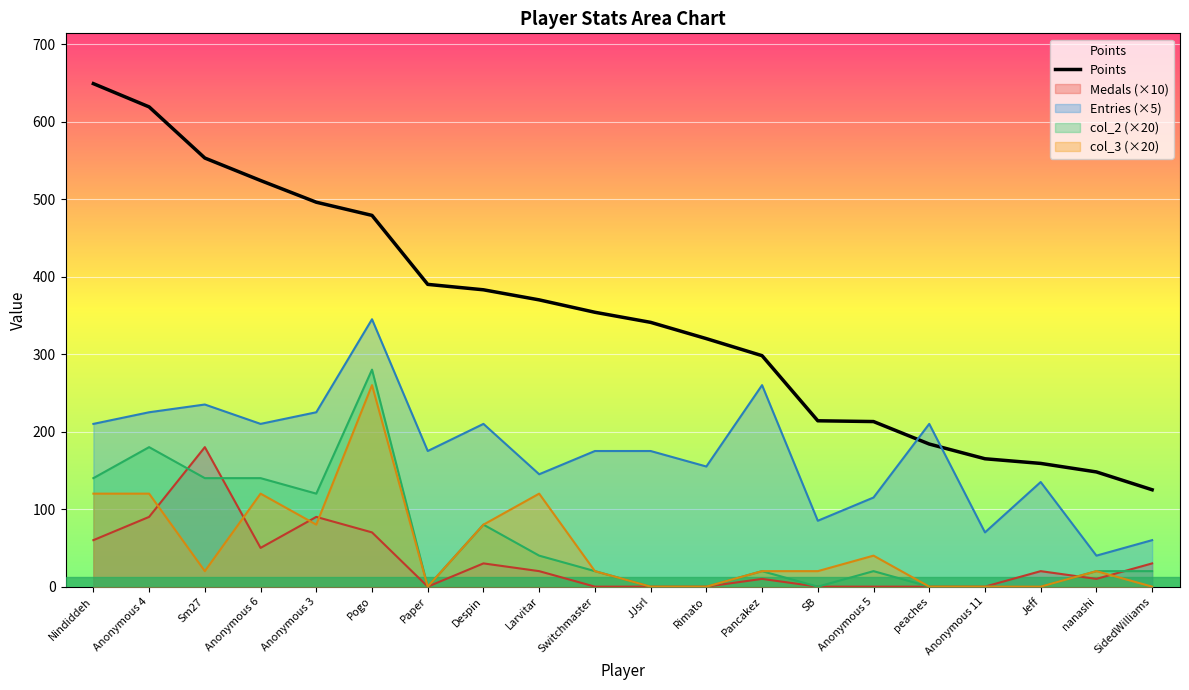

What is the difference between the maximum and minimum values?

524